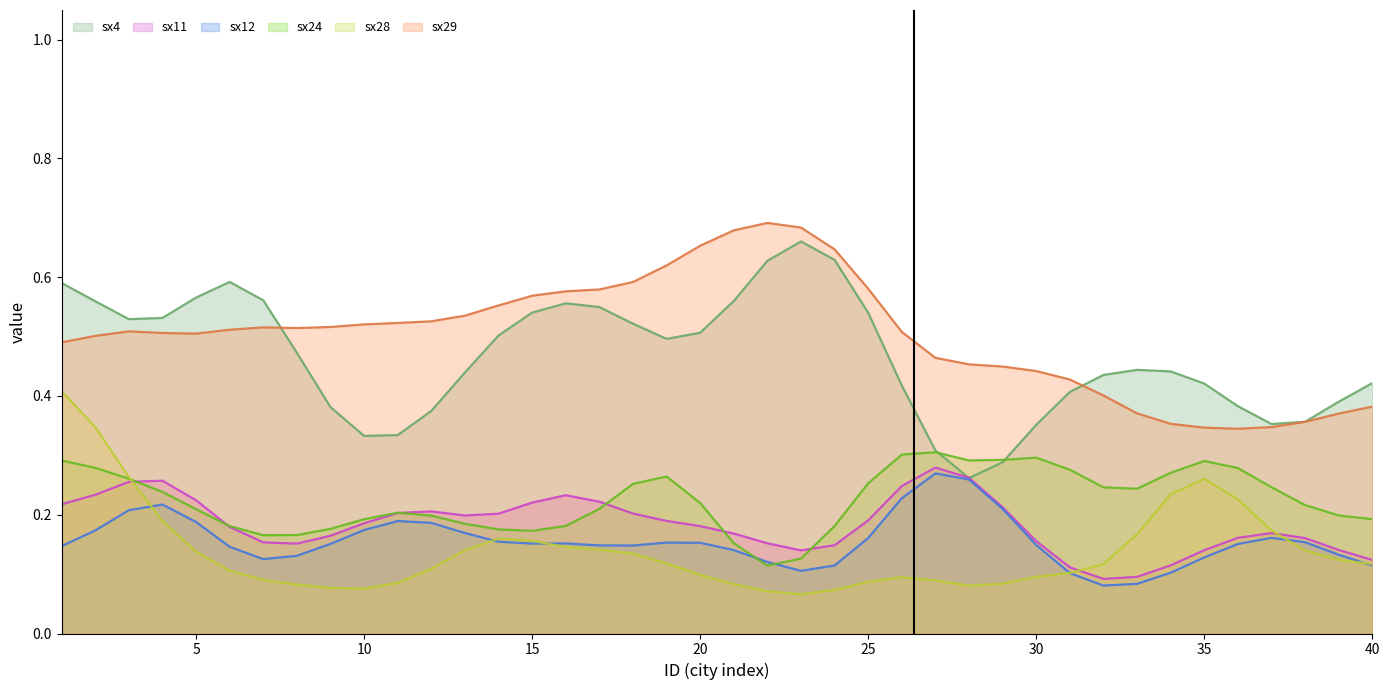

The sx11 series shows 0.2 at 40. True or false?

False